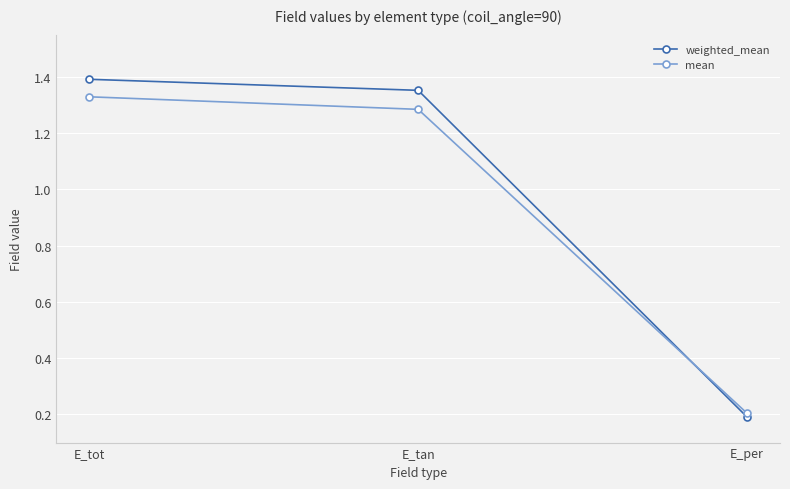

The value of mean at E_per is 0.1. True or false?

False